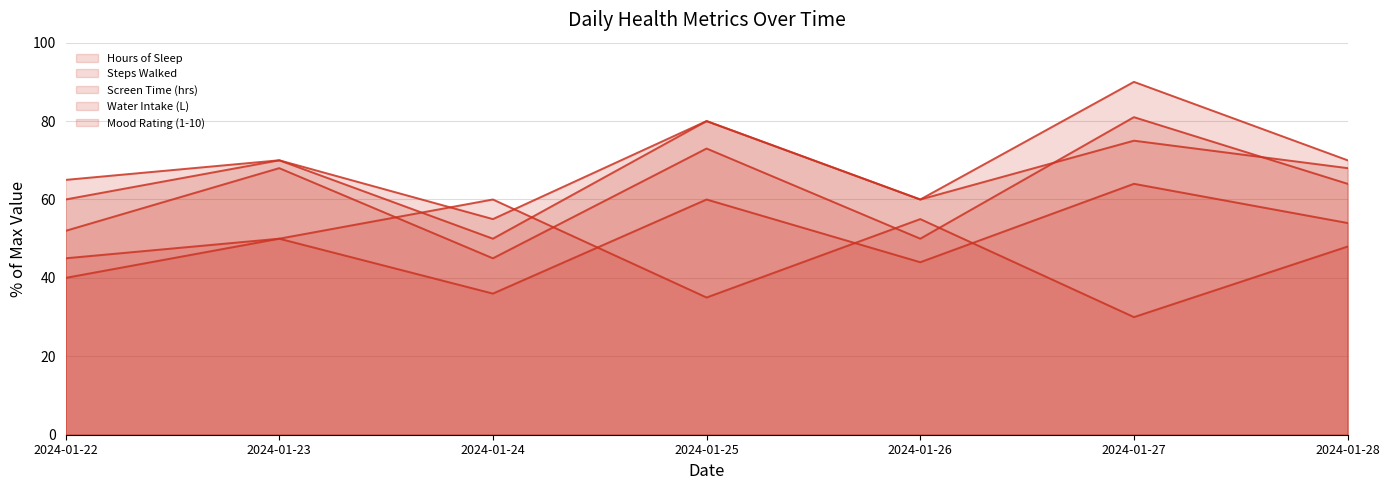

What is the sum of the Screen Time (hrs) (line) values at 2024-01-28 and 2024-01-25?

83.0